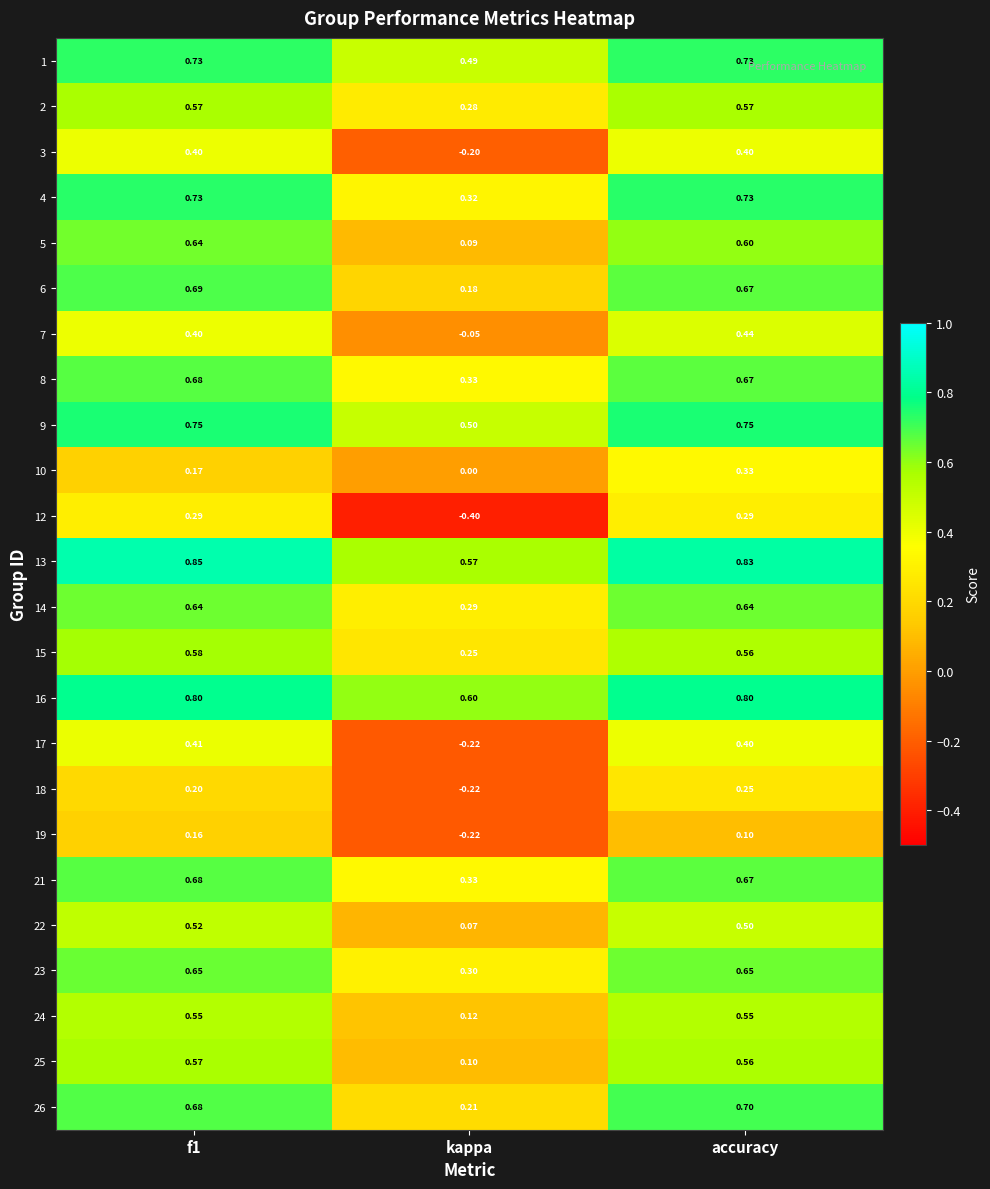

At which label is 3 closest to 0?

kappa